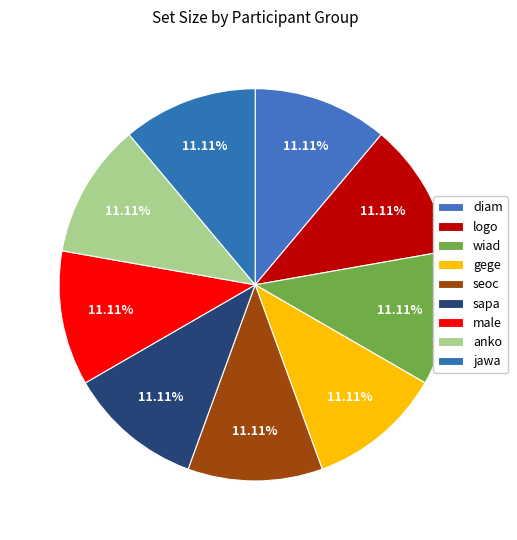

To the nearest percent, what percentage of the pie is wiad?

11%